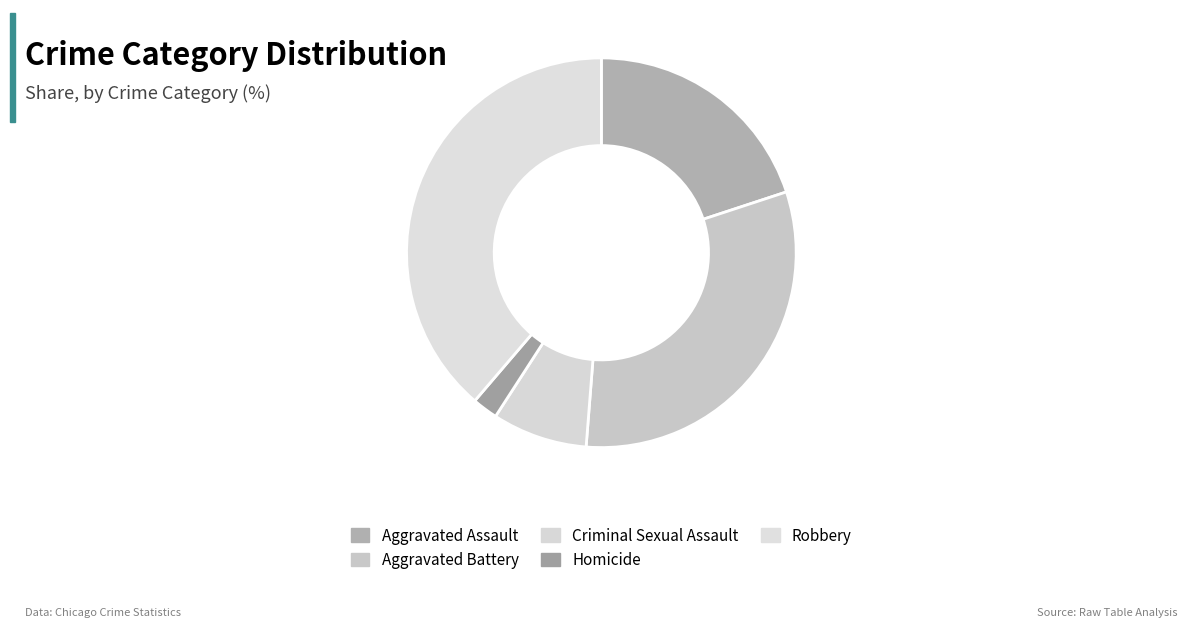

The Aggravated Assault slice represents 15% of the pie. True or false?

False